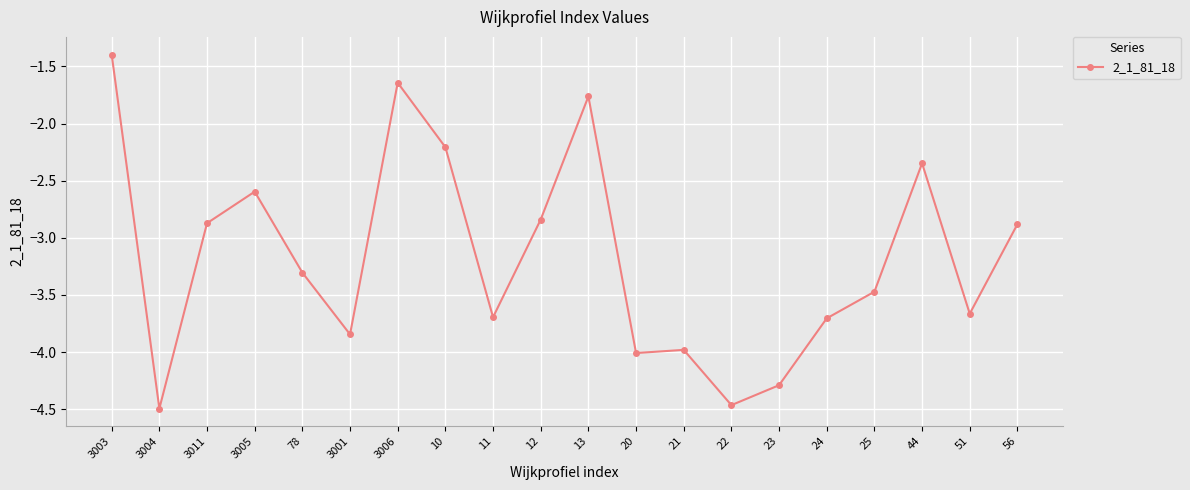

Which category has the highest value across all series?

3003